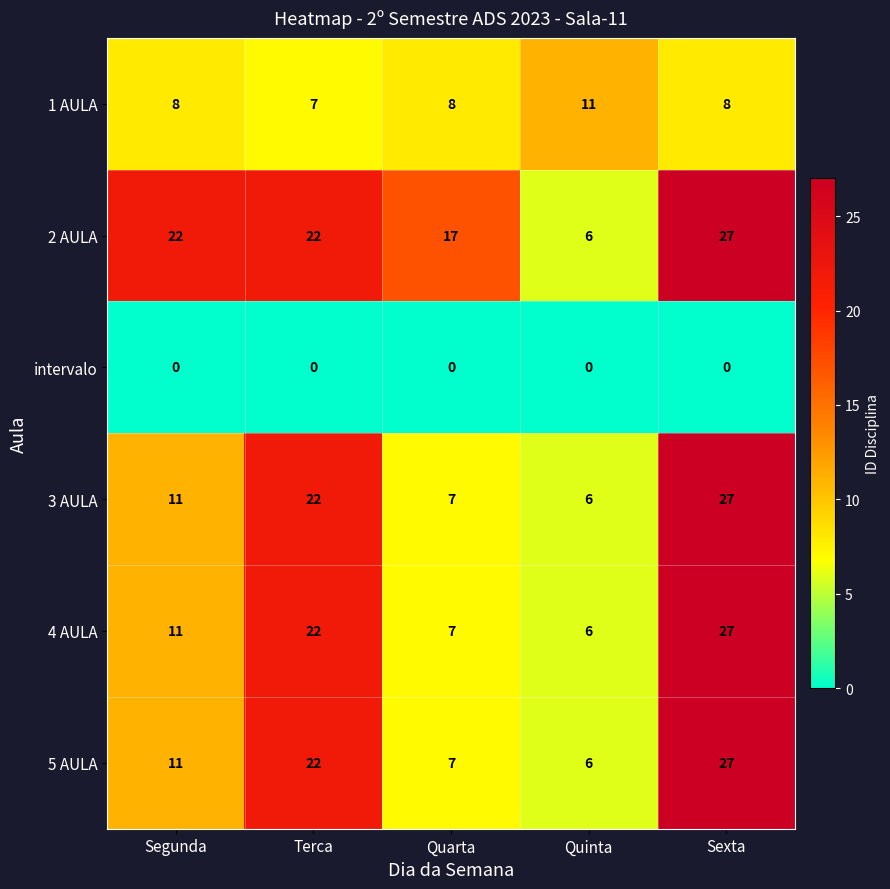

Reading left to right, list all the values displayed in this chart.

1 AULA: 8	7	8	11	8
2 AULA: 22	22	17	6	27
intervalo: 0	0	0	0	0
3 AULA: 11	22	7	6	27
4 AULA: 11	22	7	6	27
5 AULA: 11	22	7	6	27